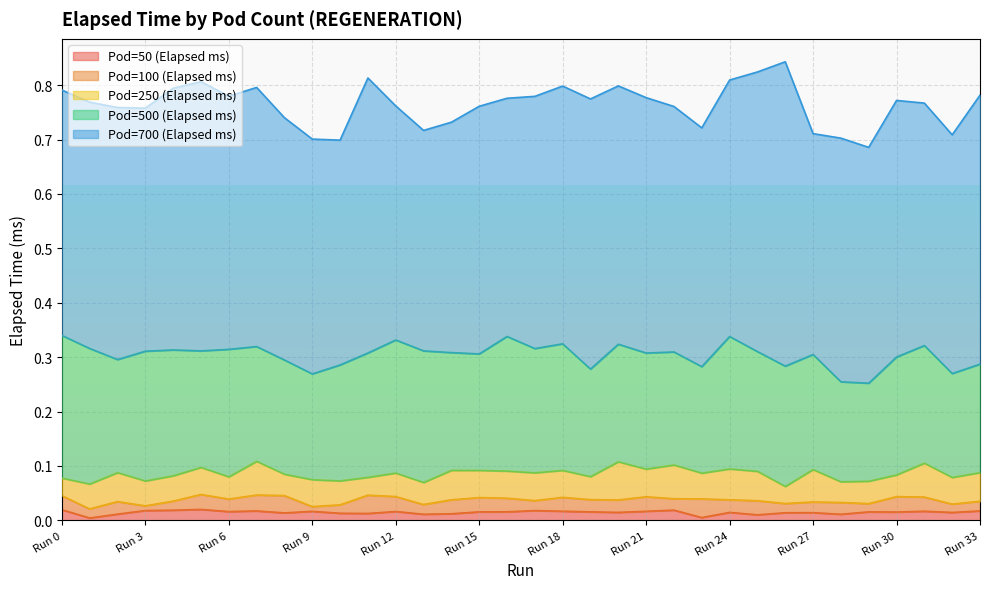

Where is the first local minimum for Pod=500 (Elapsed ms)?

Run 2